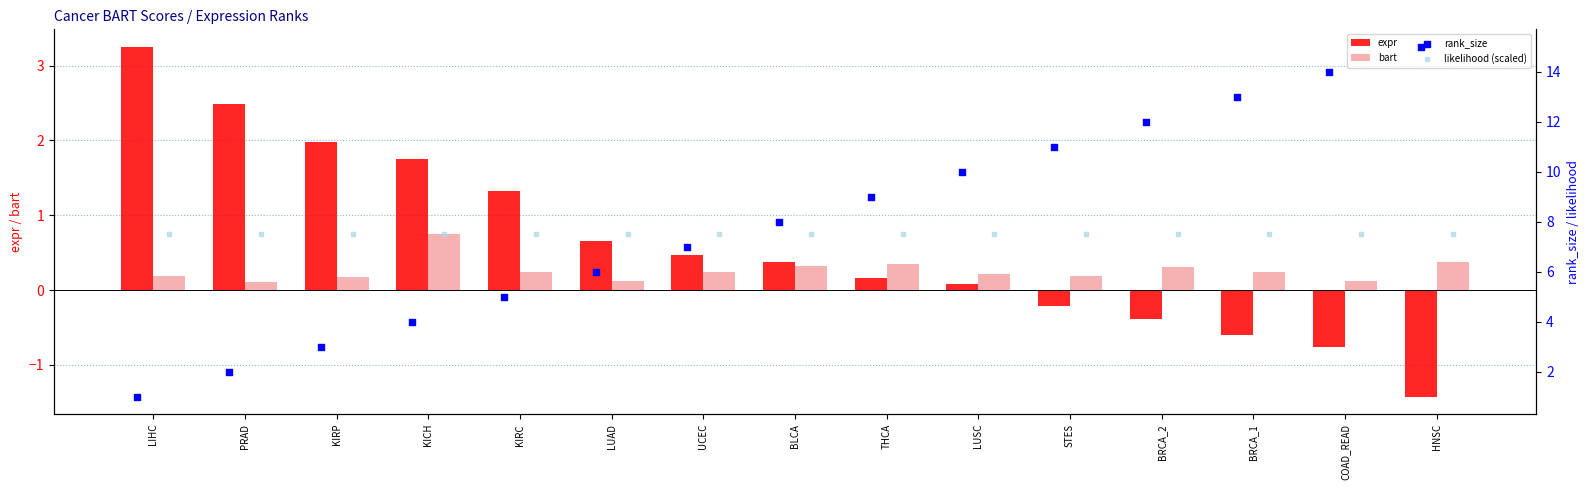

Which series contains the highest Y value?

rank_size